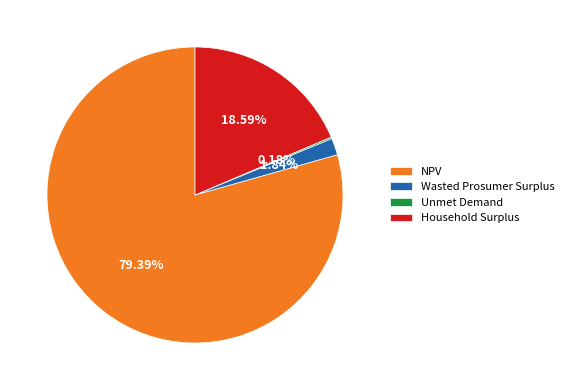

How much of the chart is everything except Wasted Prosumer Surplus?

98.2%